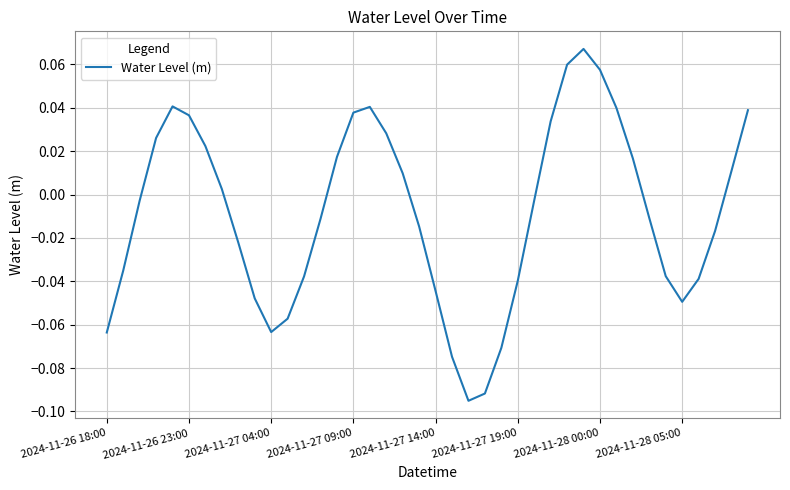

Does the chart display data point markers on the line(s)?

No